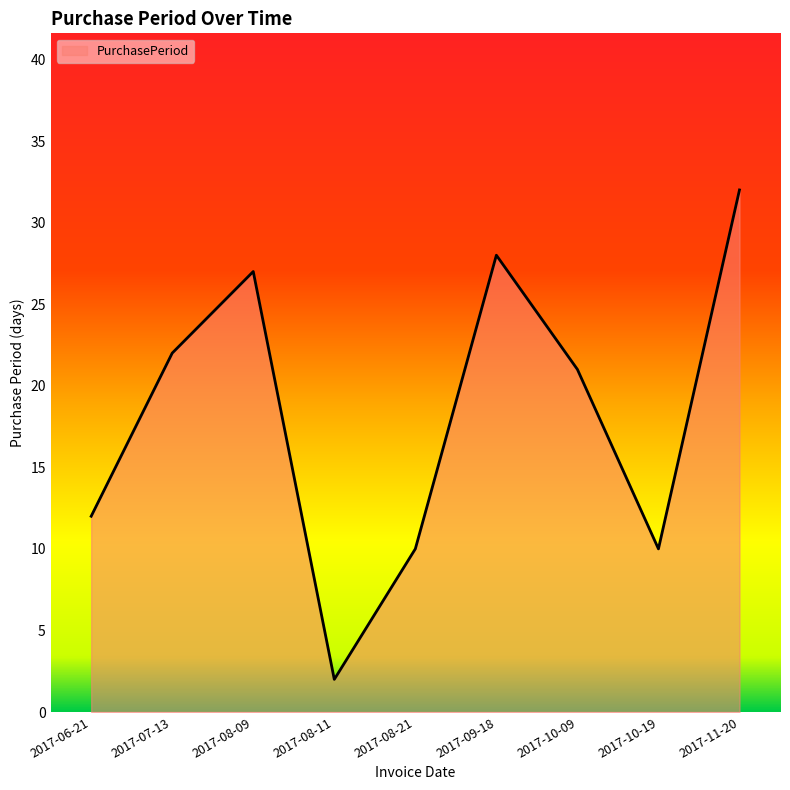

True or false: the data has more than 0 interior local peaks.

True